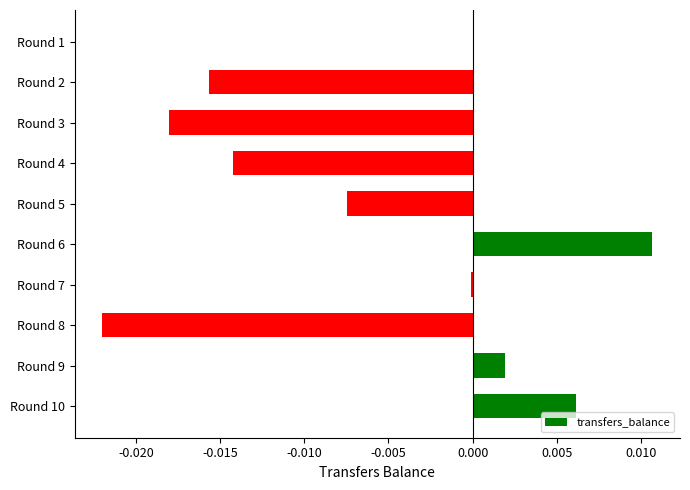

True or false: the data shows -0.0 at Round 2.

True